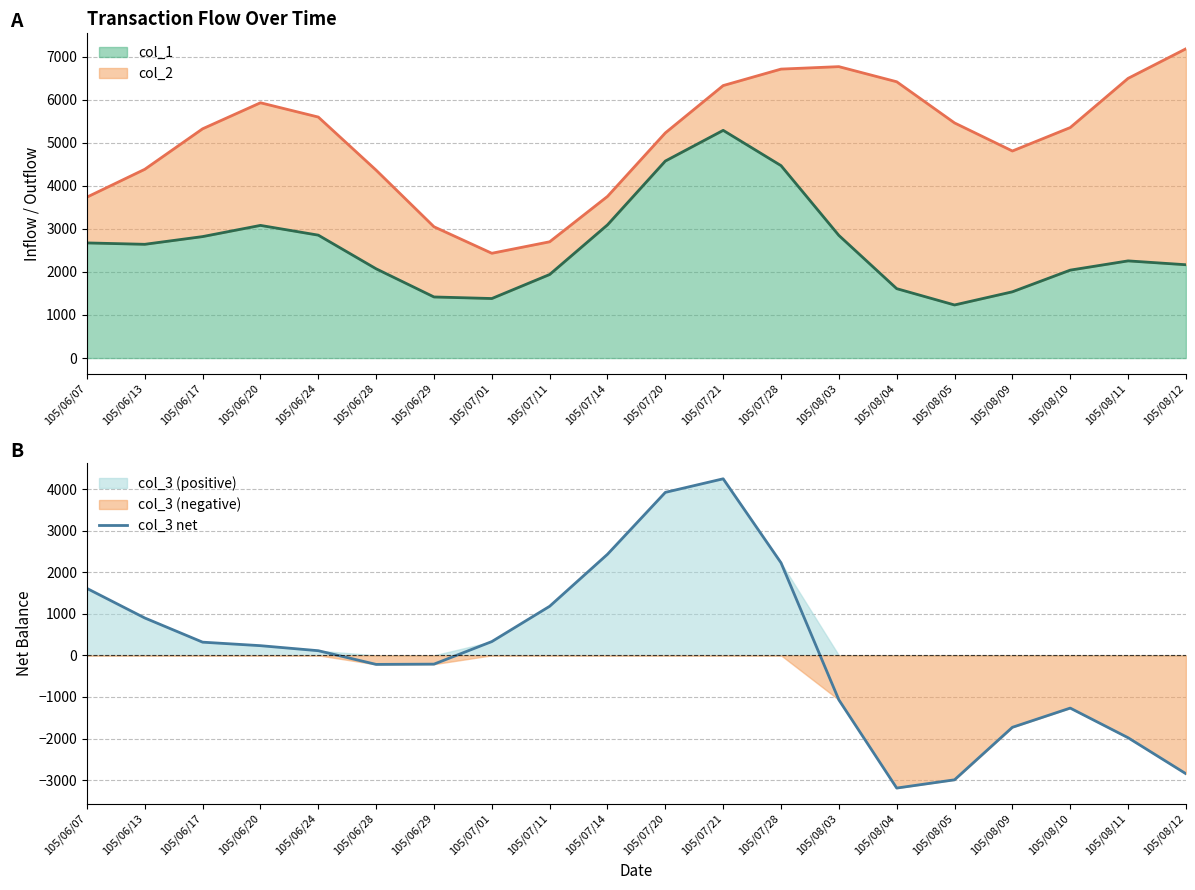

The value of col_3 net at 105/07/20 is 5865.8. True or false?

False